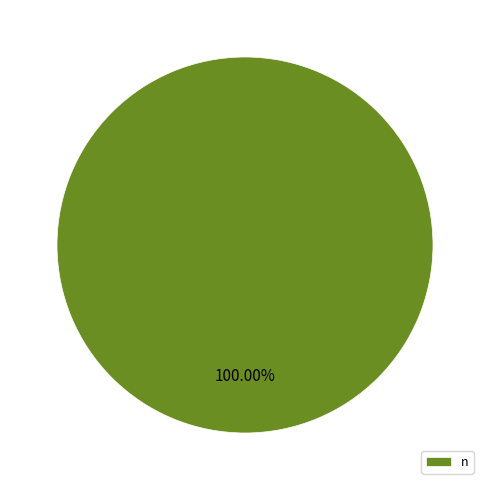

What percentage is the n slice, to the nearest percent?

100%